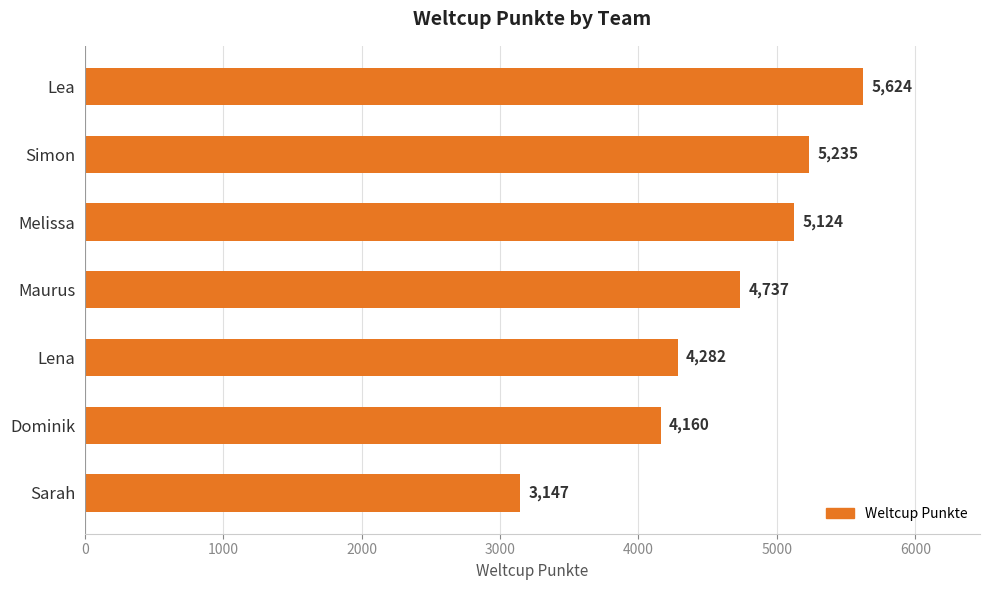

What is the sum of all values?

32309